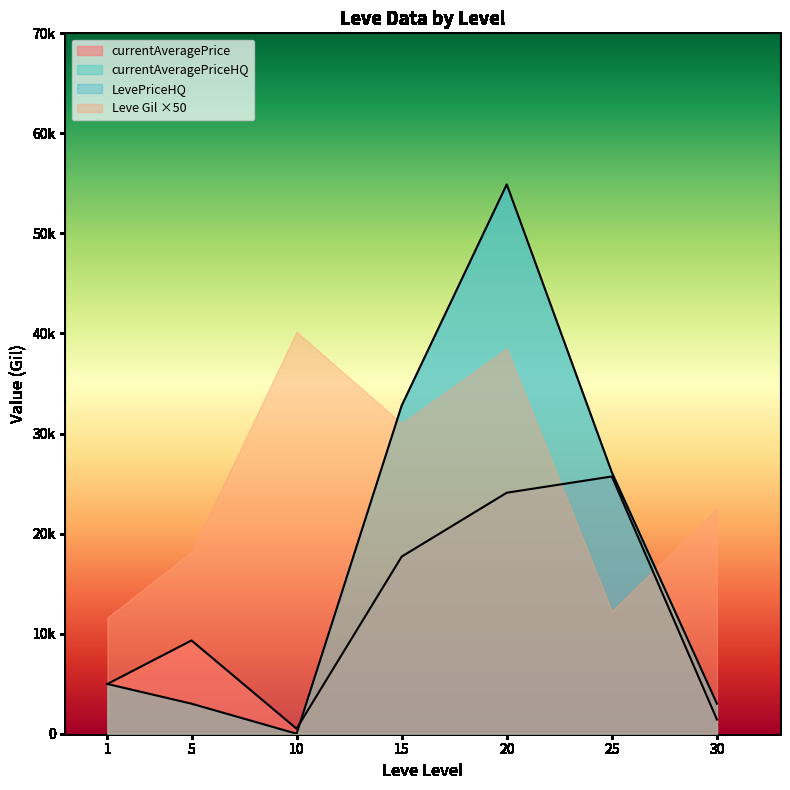

Does the chart have visible grid lines?

No